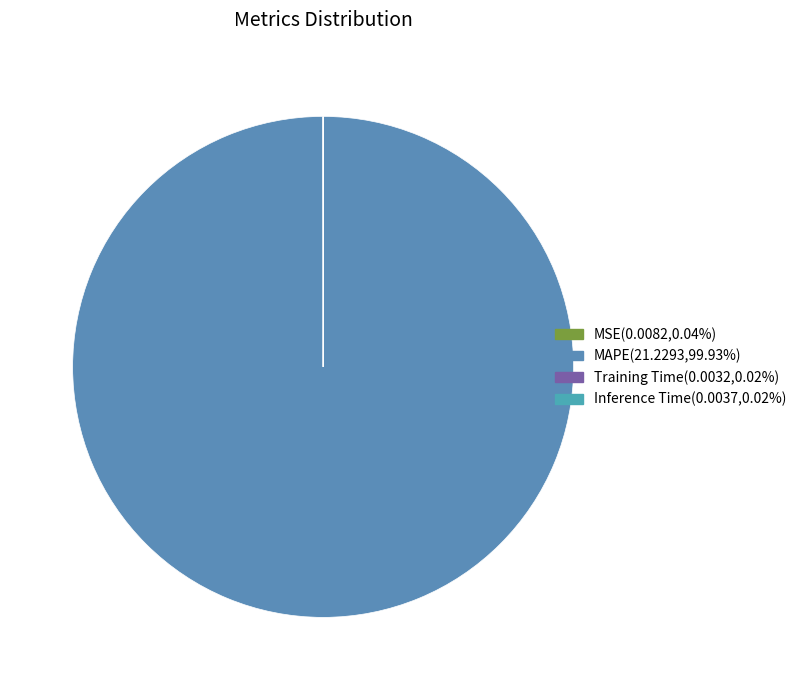

How many slices are in this pie chart?

4